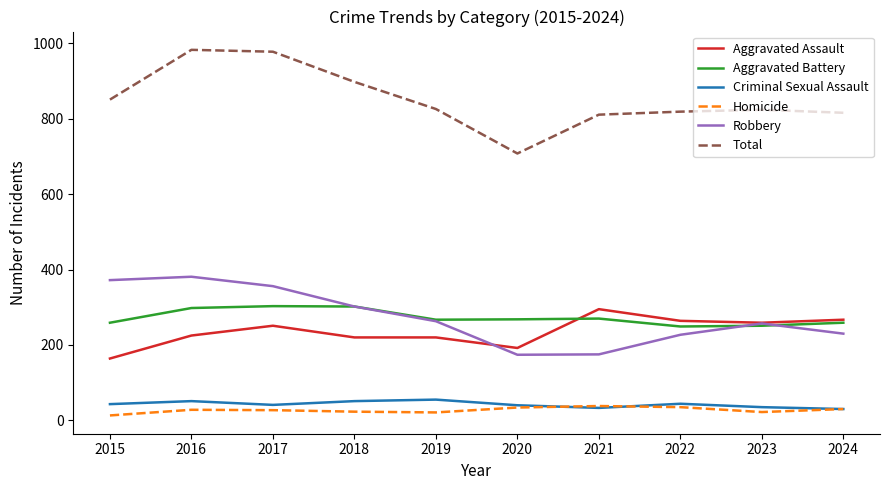

Rank the series at 2017 from highest to lowest value.

Total, Robbery, Aggravated Battery, Aggravated Assault, Criminal Sexual Assault, Homicide